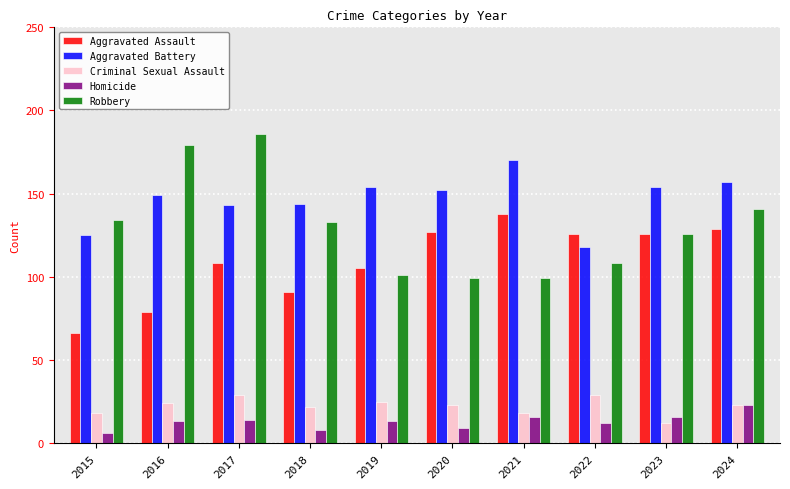

Is it true that Aggravated Assault equals 27 at 2018?

False